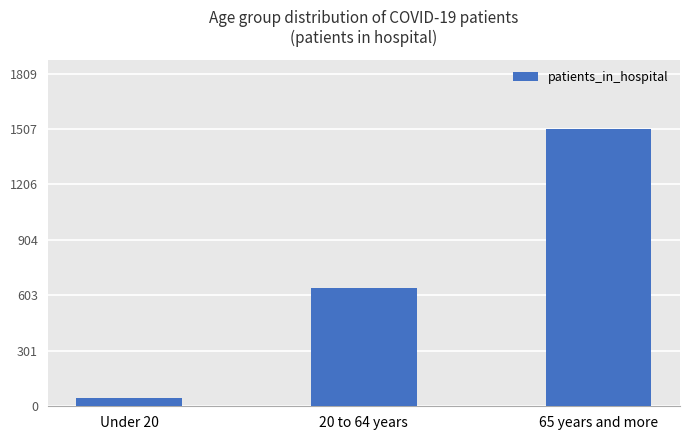

Between 65 years and more and 20 to 64 years, which is larger?

65 years and more